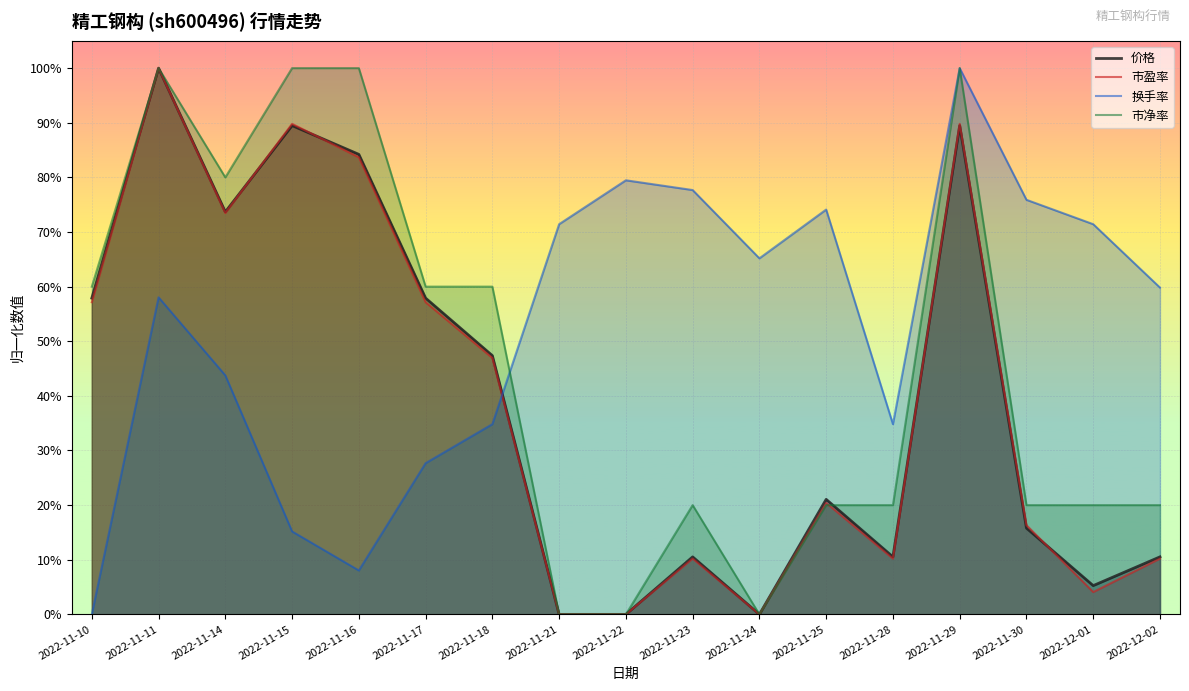

True or false: 市盈率 has a value of 0.8 at 2022-11-16.

True